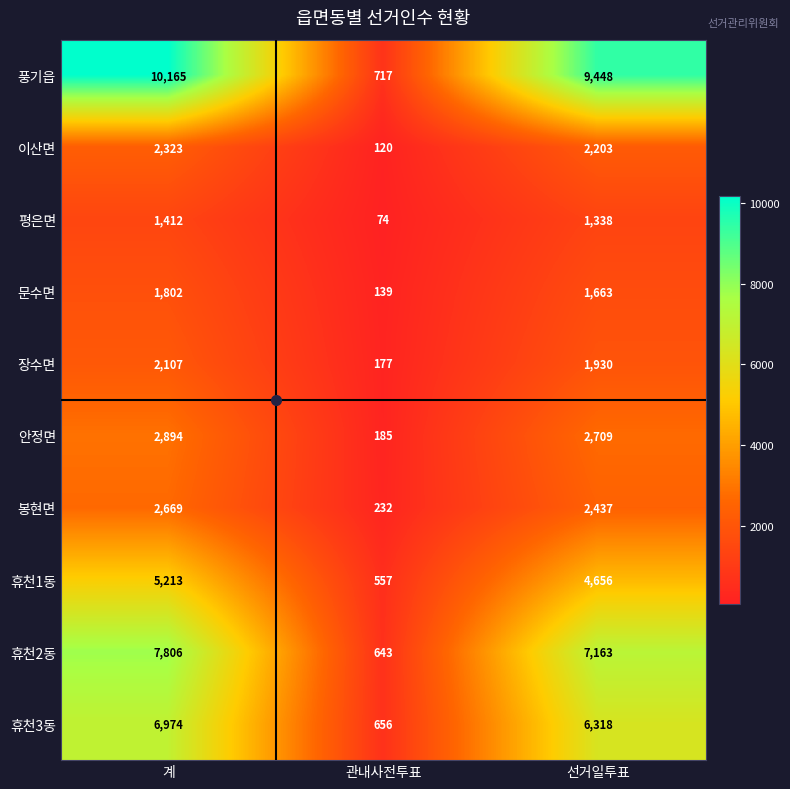

Where is 휴천2동 nearest to the value 4224?

선거일투표